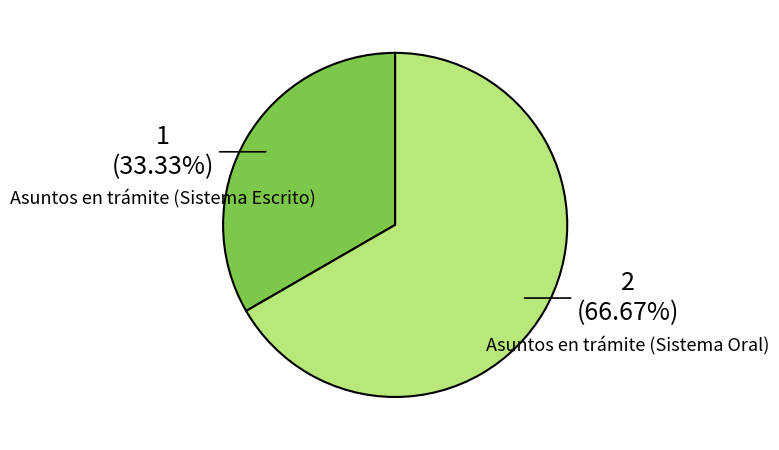

Is it true that Asuntos en trámite (Sistema Escrito) is 24% of the pie?

False